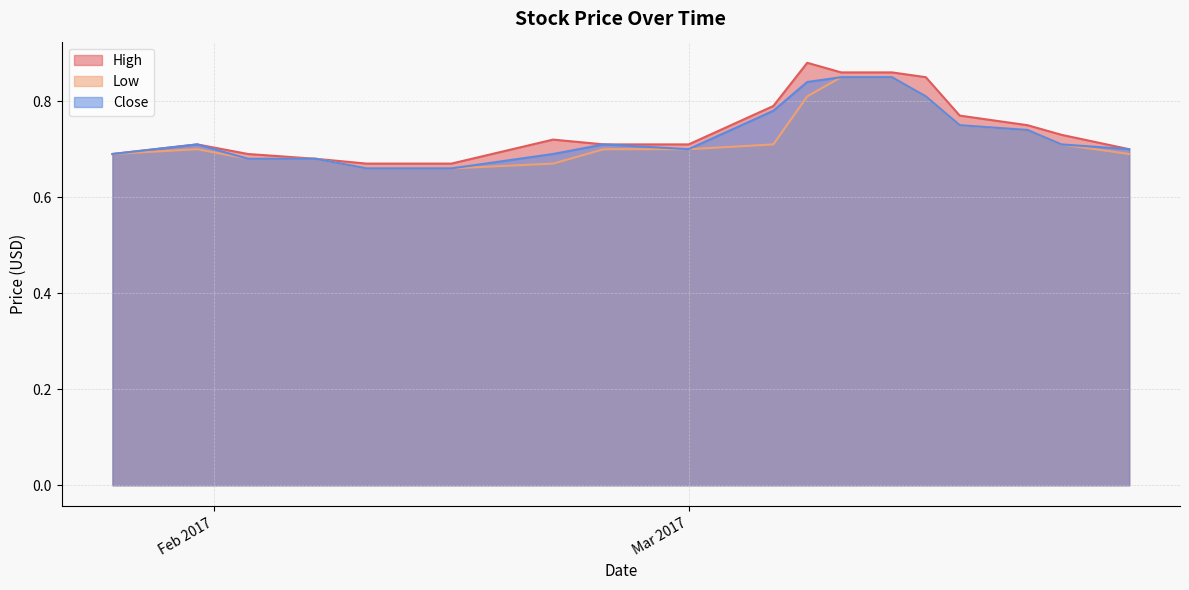

How many categories are shown in the chart?

18